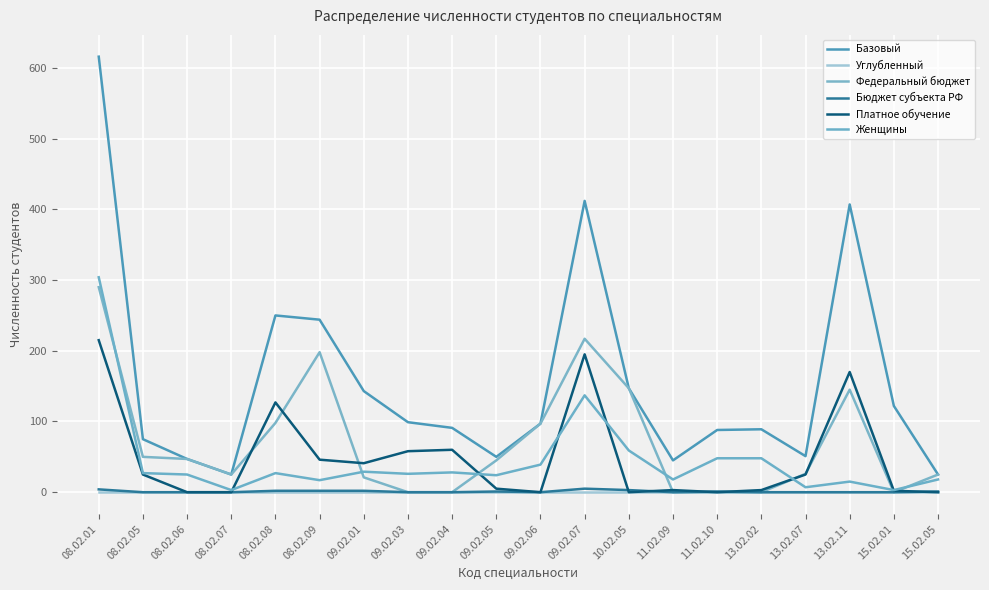

At which label is Бюджет субъекта РФ closest to 2?

08.02.08